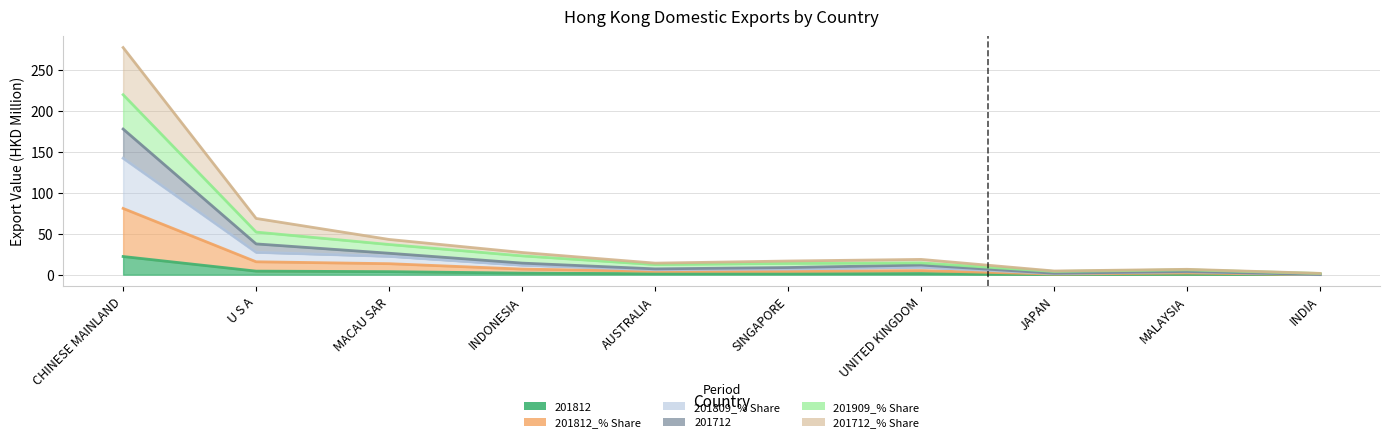

What is the total value across all series at MACAU SAR?

145.4